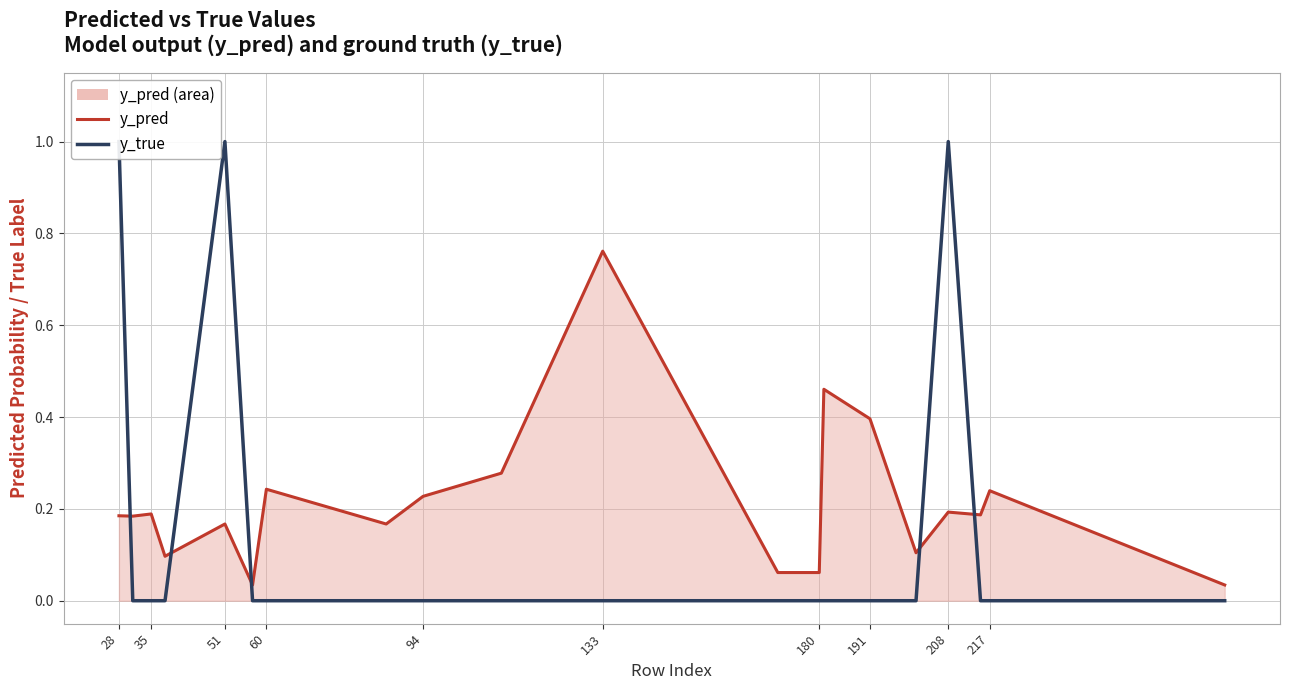

At which label does y_true reach its minimum?

35